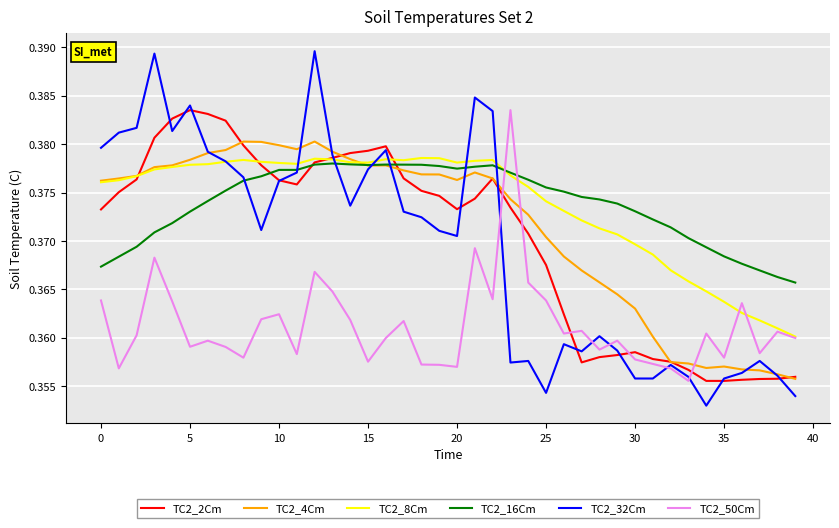

Which series has the widest spread of values?

TC2_32Cm